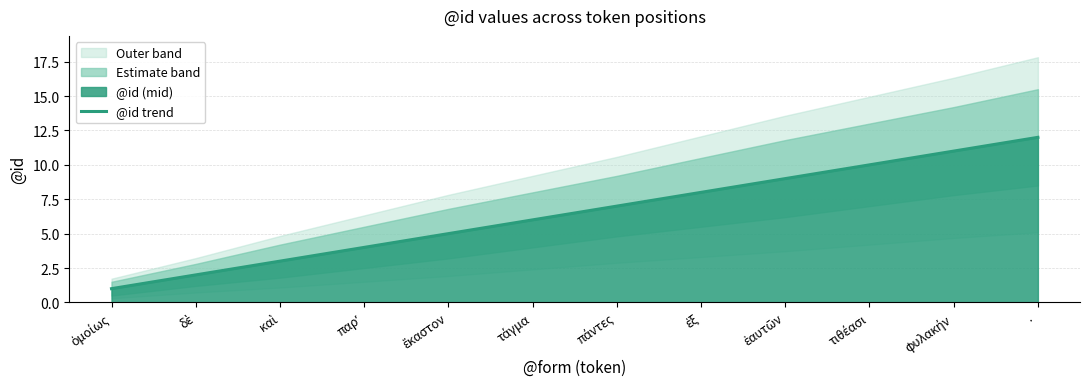

Does the chart have visible grid lines?

Yes